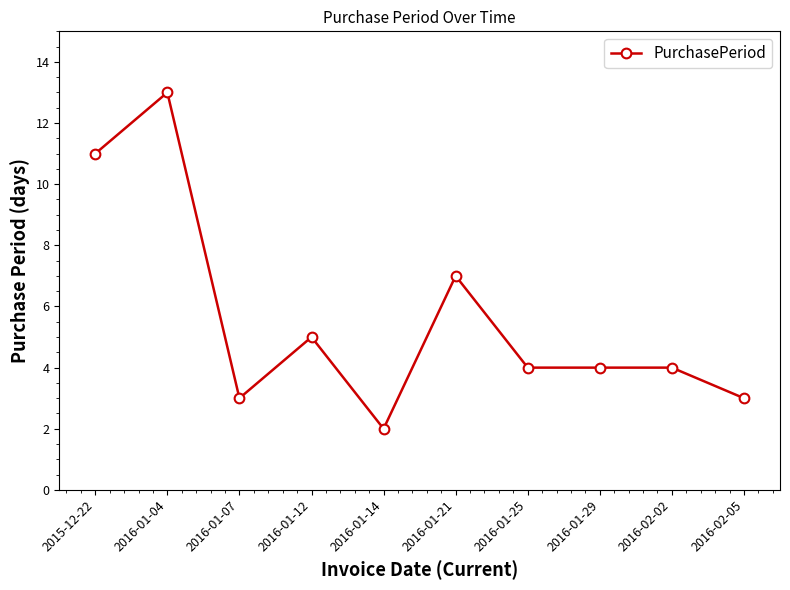

What is the sum of all values?

56